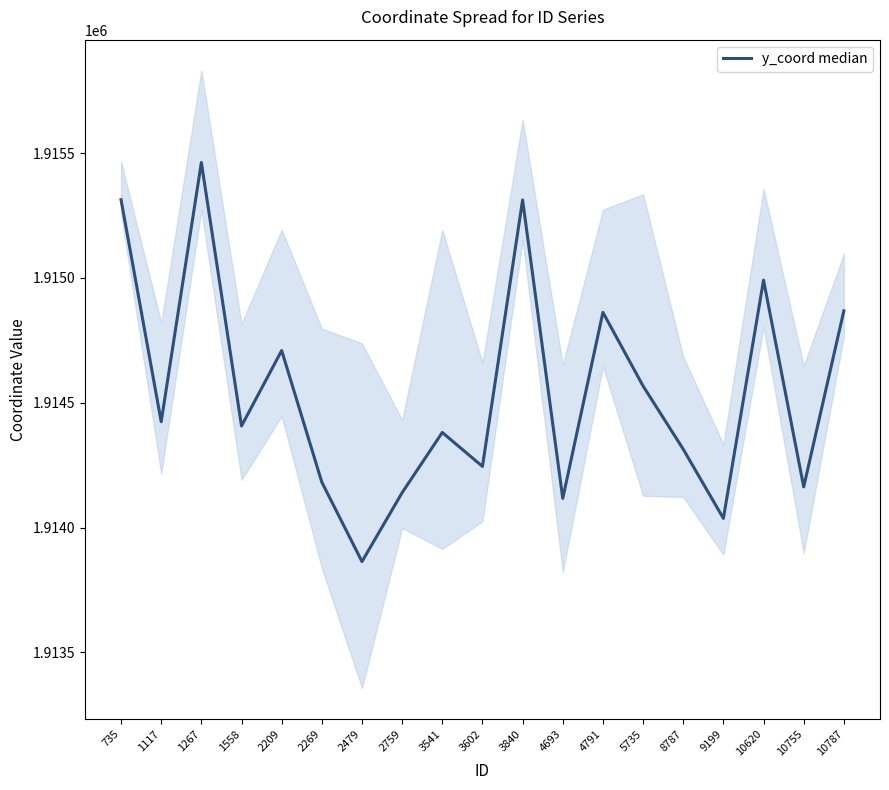

Where does the data first go above 1914407?

735